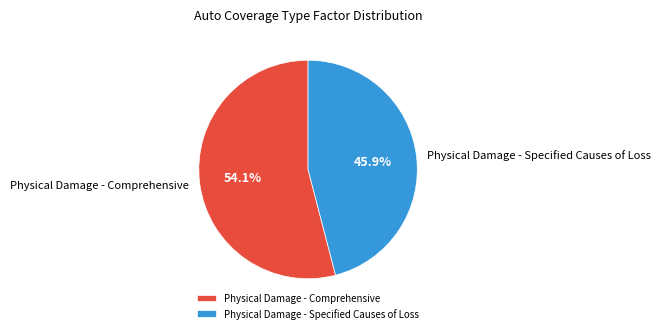

How much of the chart is everything except Physical Damage - Comprehensive?

45.9%